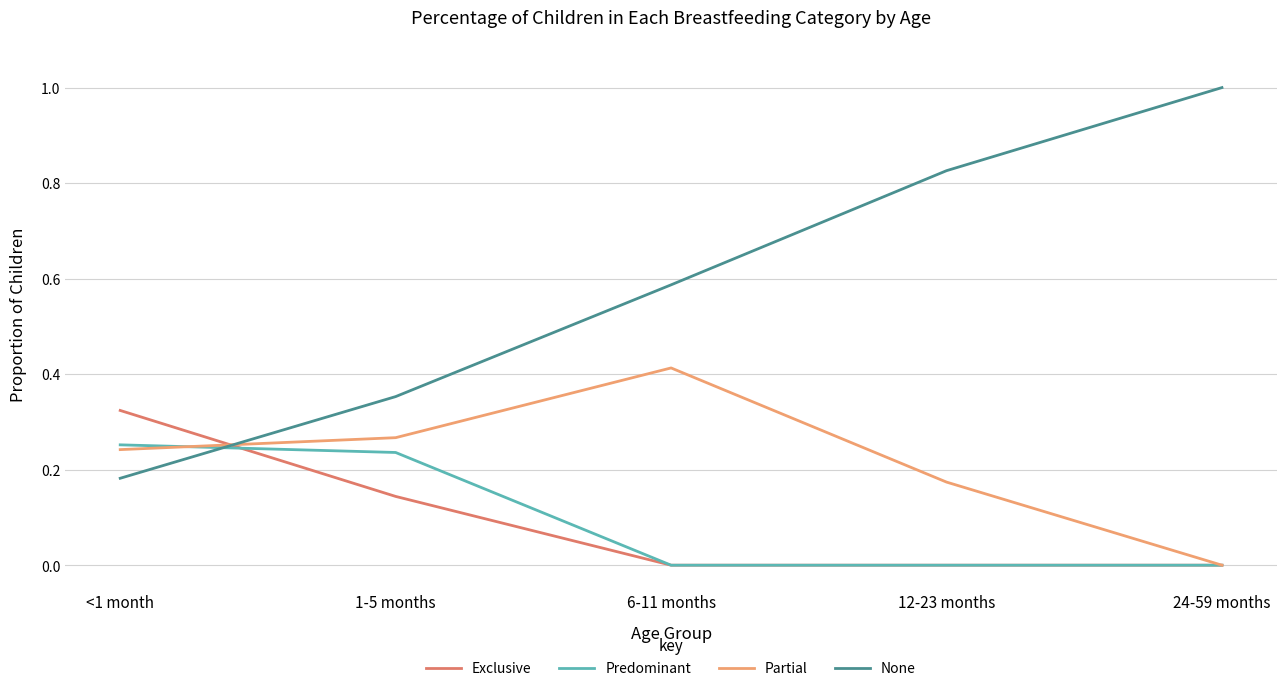

What position from the left is 24-59 months?

5